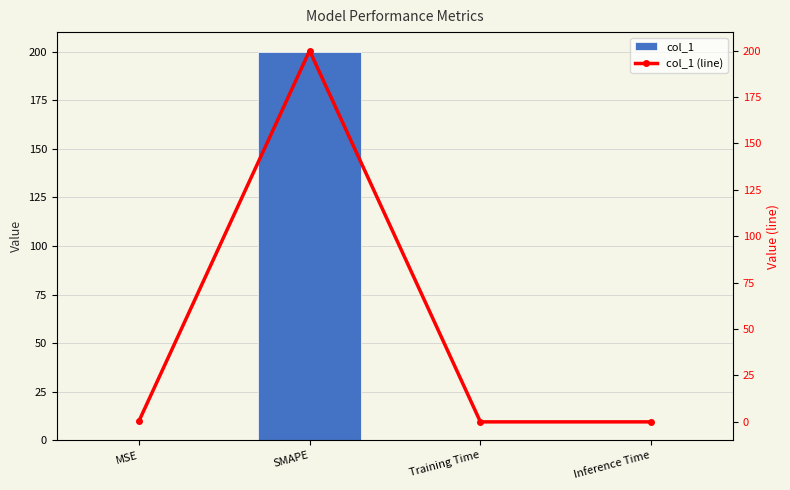

Reading right to left, what are all the values shown in this chart?

col_1: 0.0	0.0	200.0	0.2
col_1 (line): 0.0	0.0	200.0	0.2